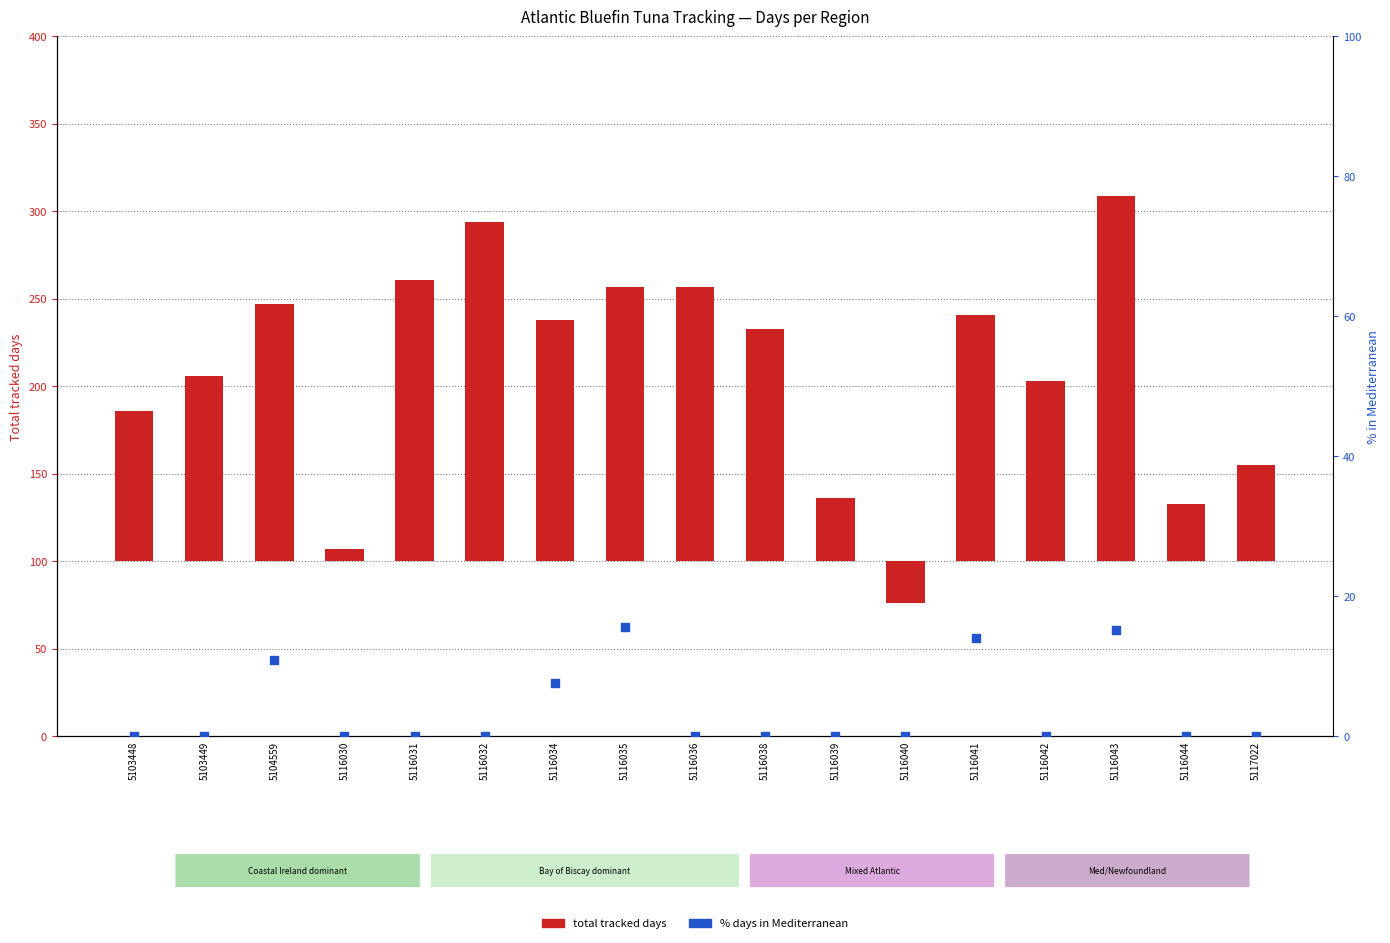

What is the total value across all series at 5116041?

155.1